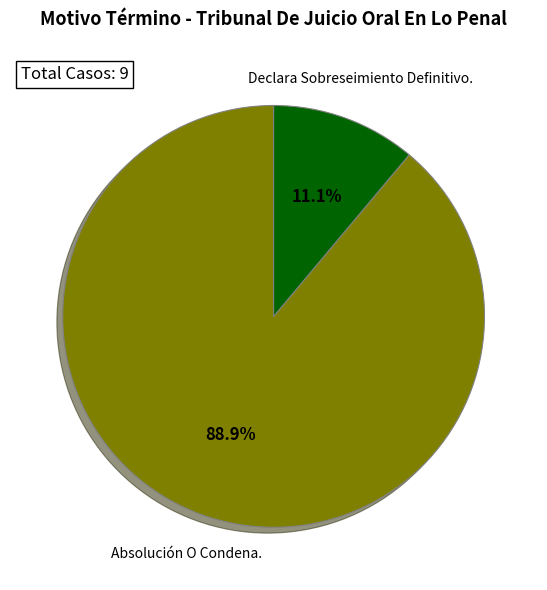

What is the ratio of the value at Absolución O Condena. to the value at Declara Sobreseimiento Definitivo.?

8.0